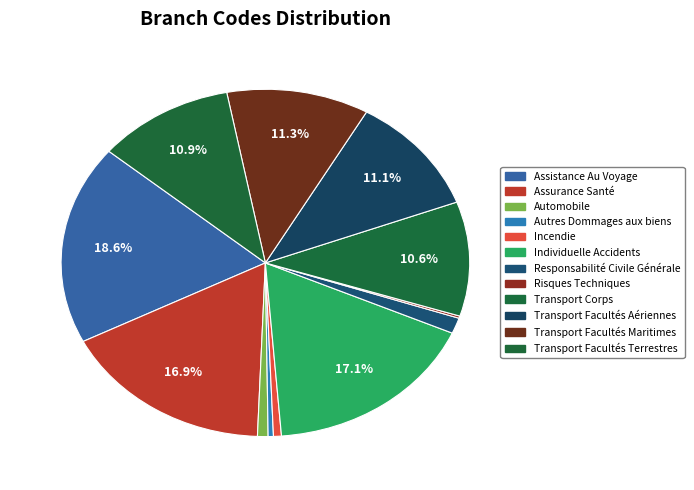

What is the smallest slice in the pie chart?

Risques Techniques